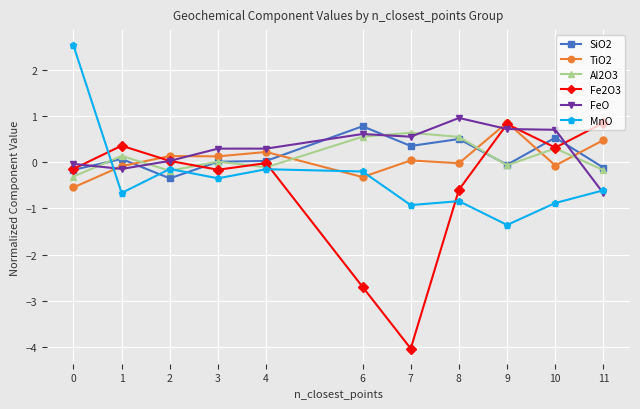

What is the maximum value shown in the chart?

2.5